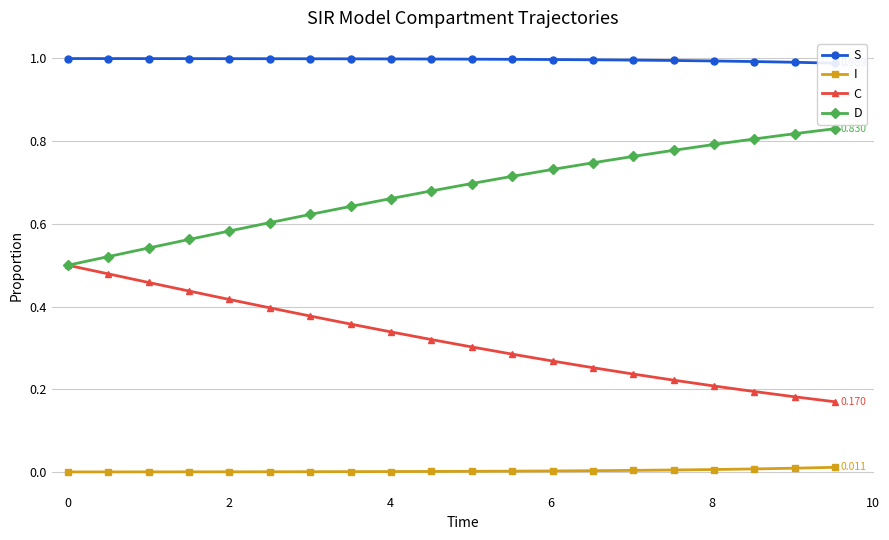

Reading right to left, list all the values displayed in this chart.

S: 1.0	1.0	1.0	1.0	1.0	1.0	1.0	1.0	1.0	1.0	1.0	1.0	1.0	1.0	1.0	1.0	1.0	1.0	1.0	1.0
I: 0.0	0.0	0.0	0.0	0.0	0.0	0.0	0.0	0.0	0.0	0.0	0.0	0.0	0.0	0.0	0.0	0.0	0.0	0.0	0.0
C: 0.2	0.2	0.2	0.2	0.2	0.2	0.3	0.3	0.3	0.3	0.3	0.3	0.4	0.4	0.4	0.4	0.4	0.5	0.5	0.5
D: 0.8	0.8	0.8	0.8	0.8	0.8	0.7	0.7	0.7	0.7	0.7	0.7	0.6	0.6	0.6	0.6	0.6	0.5	0.5	0.5